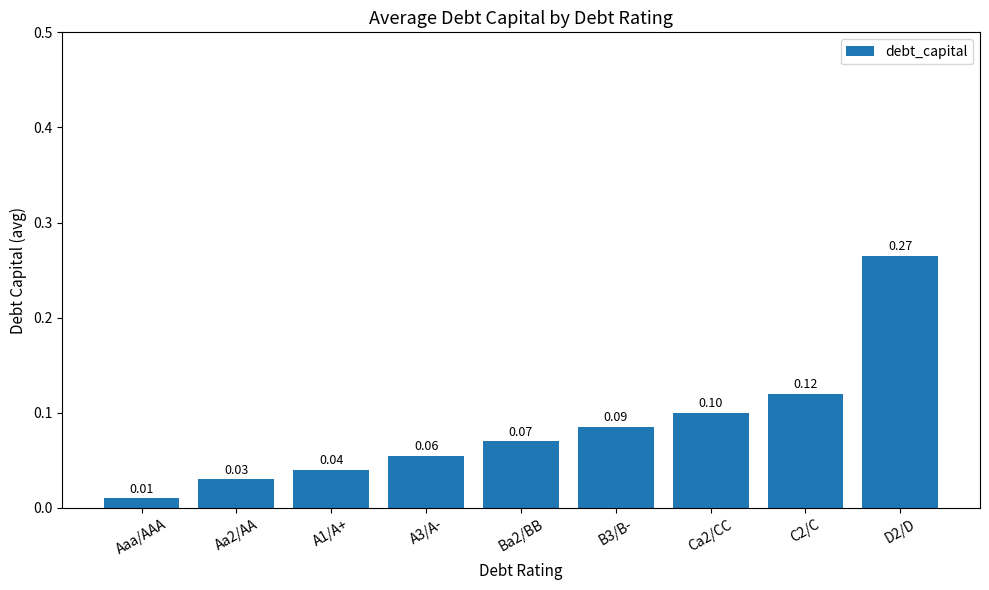

What is the average value?

0.1